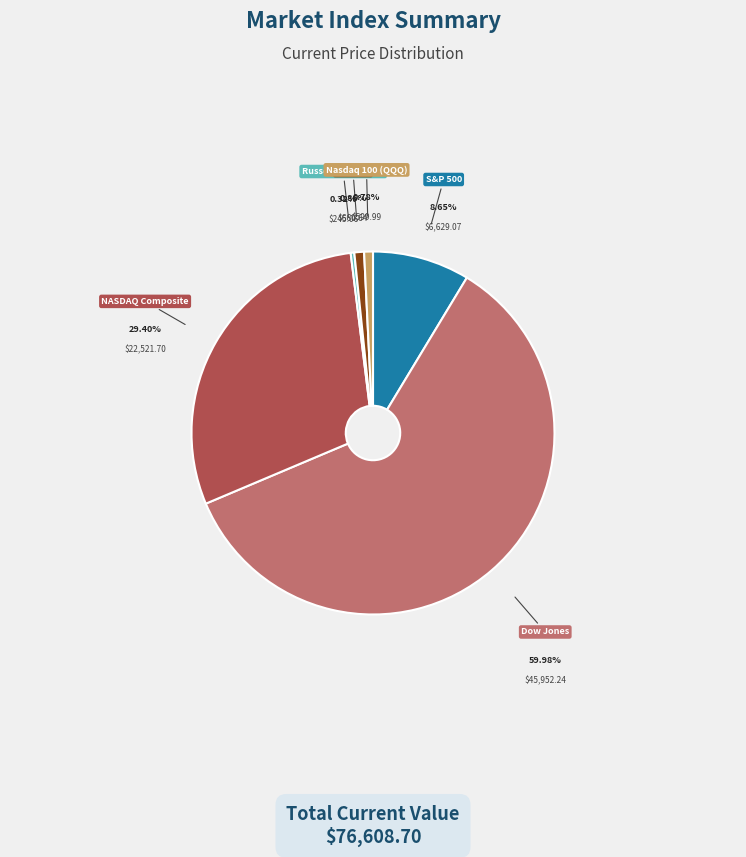

Count the number of slices in the pie.

6